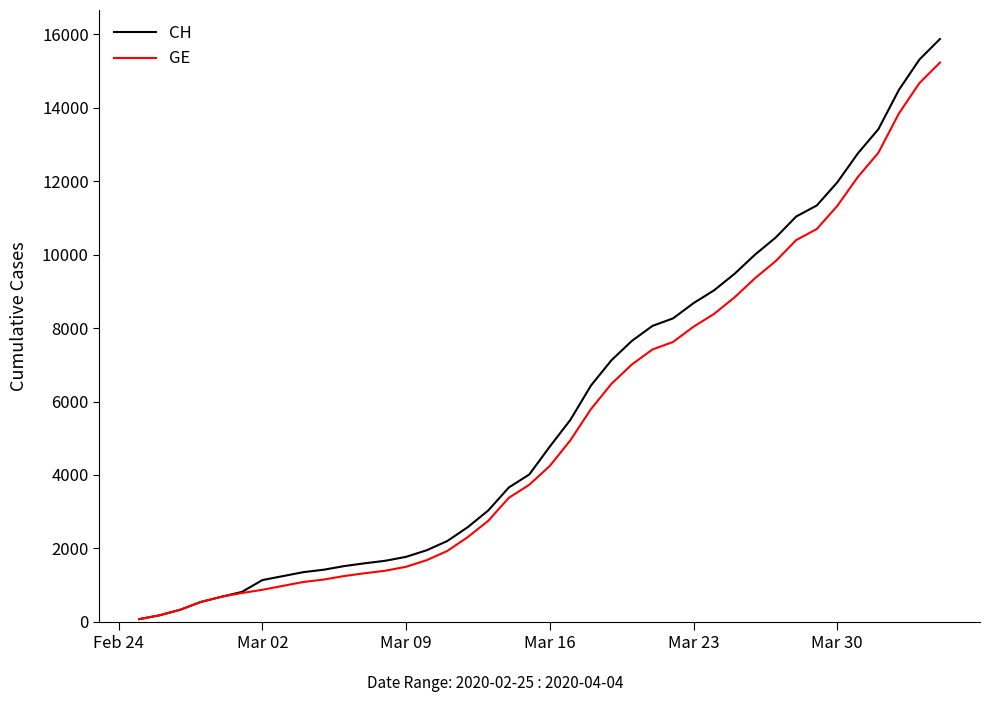

Which series has the largest range (max minus min)?

CH